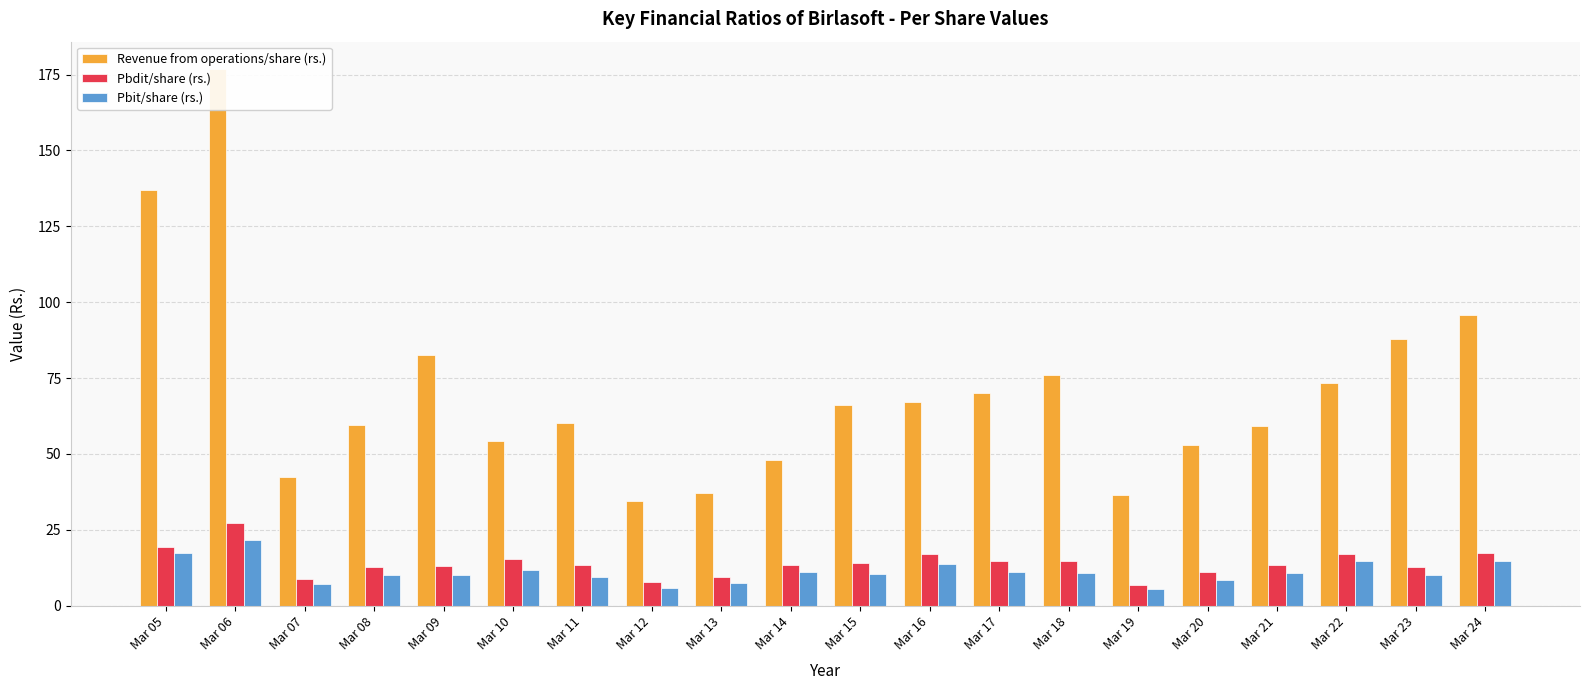

Reading left to right, list all the values displayed in this chart.

Revenue from operations/share (rs.): 137.1	177.0	42.4	59.5	82.5	54.4	60.0	34.4	37.1	48.0	66.2	67.2	70.1	76.1	36.5	52.8	59.2	73.3	87.9	95.8
Pbdit/share (rs.): 19.4	27.2	8.7	12.8	13.0	15.3	13.4	7.9	9.4	13.2	14.0	16.9	14.8	14.5	6.9	11.0	13.2	17.0	12.8	17.4
Pbit/share (rs.): 17.2	21.7	7.2	10.2	10.0	11.7	9.4	5.7	7.5	11.1	10.3	13.8	11.0	10.7	5.5	8.5	10.7	14.6	10.1	14.6